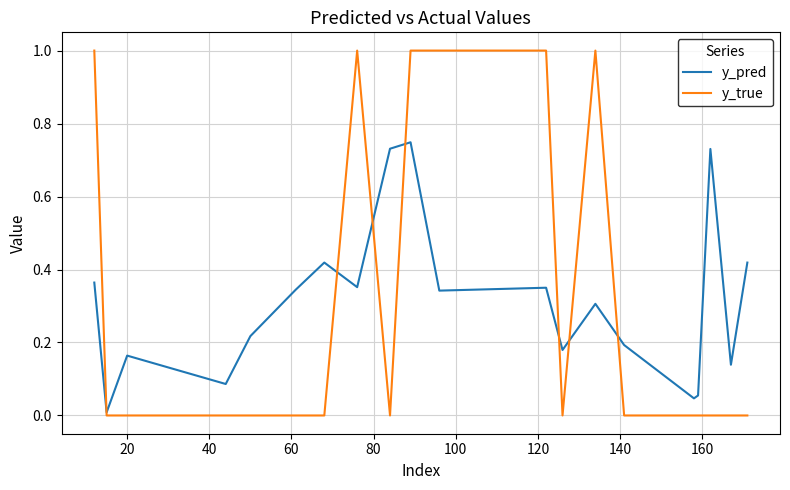

What is the sum of all y_true values?

6.0